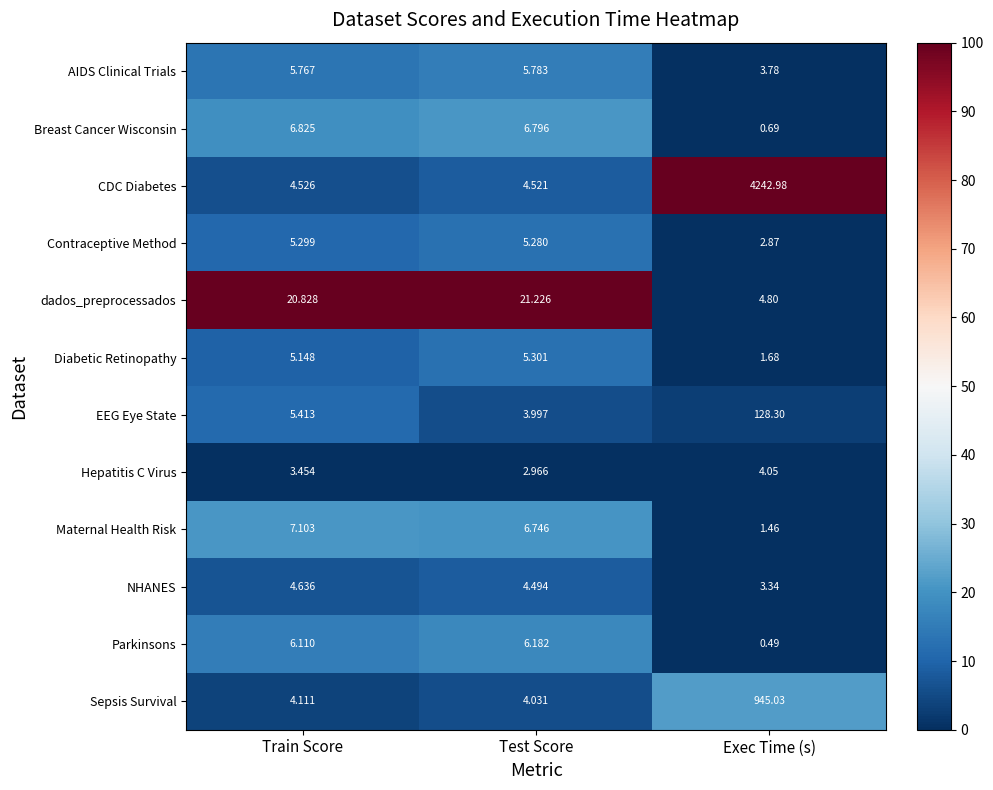

At Exec Time (s), list the series in order from smallest to largest.

Parkinsons, Breast Cancer Wisconsin, Maternal Health Risk, Diabetic Retinopathy, Contraceptive Method, NHANES, AIDS Clinical Trials, Hepatitis C Virus, dados_preprocessados, EEG Eye State, Sepsis Survival, CDC Diabetes